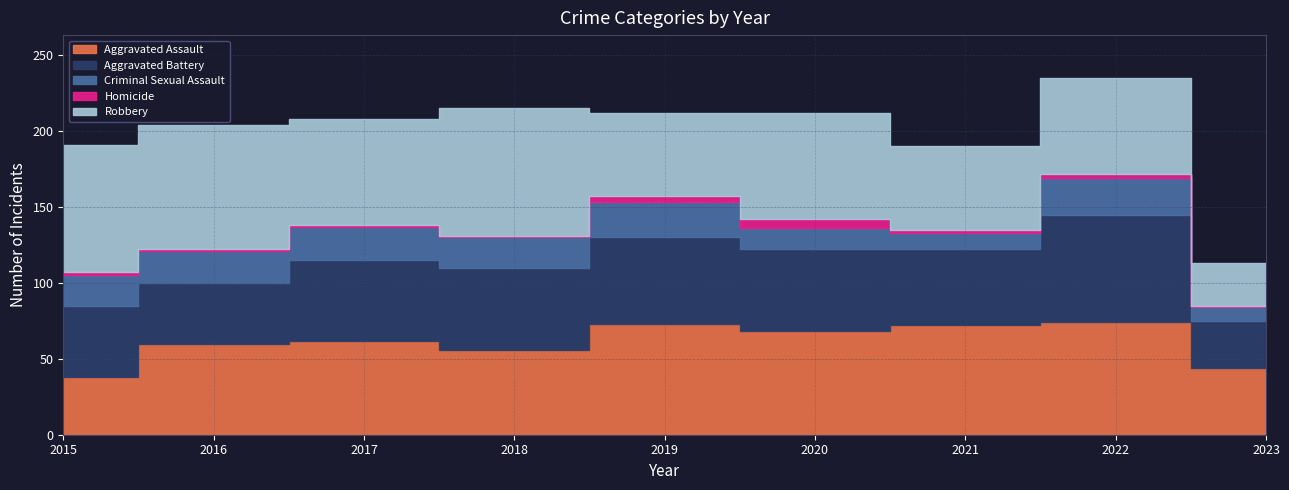

Reading left to right, extract all data points from this chart.

Aggravated Assault: 38	60	62	56	73	68	72	74	44
Aggravated Battery: 47	40	53	54	57	54	50	71	31
Criminal Sexual Assault: 20	21	22	20	23	14	11	24	9
Homicide: 2	1	1	1	4	6	2	3	1
Robbery: 84	82	70	84	55	70	55	63	28